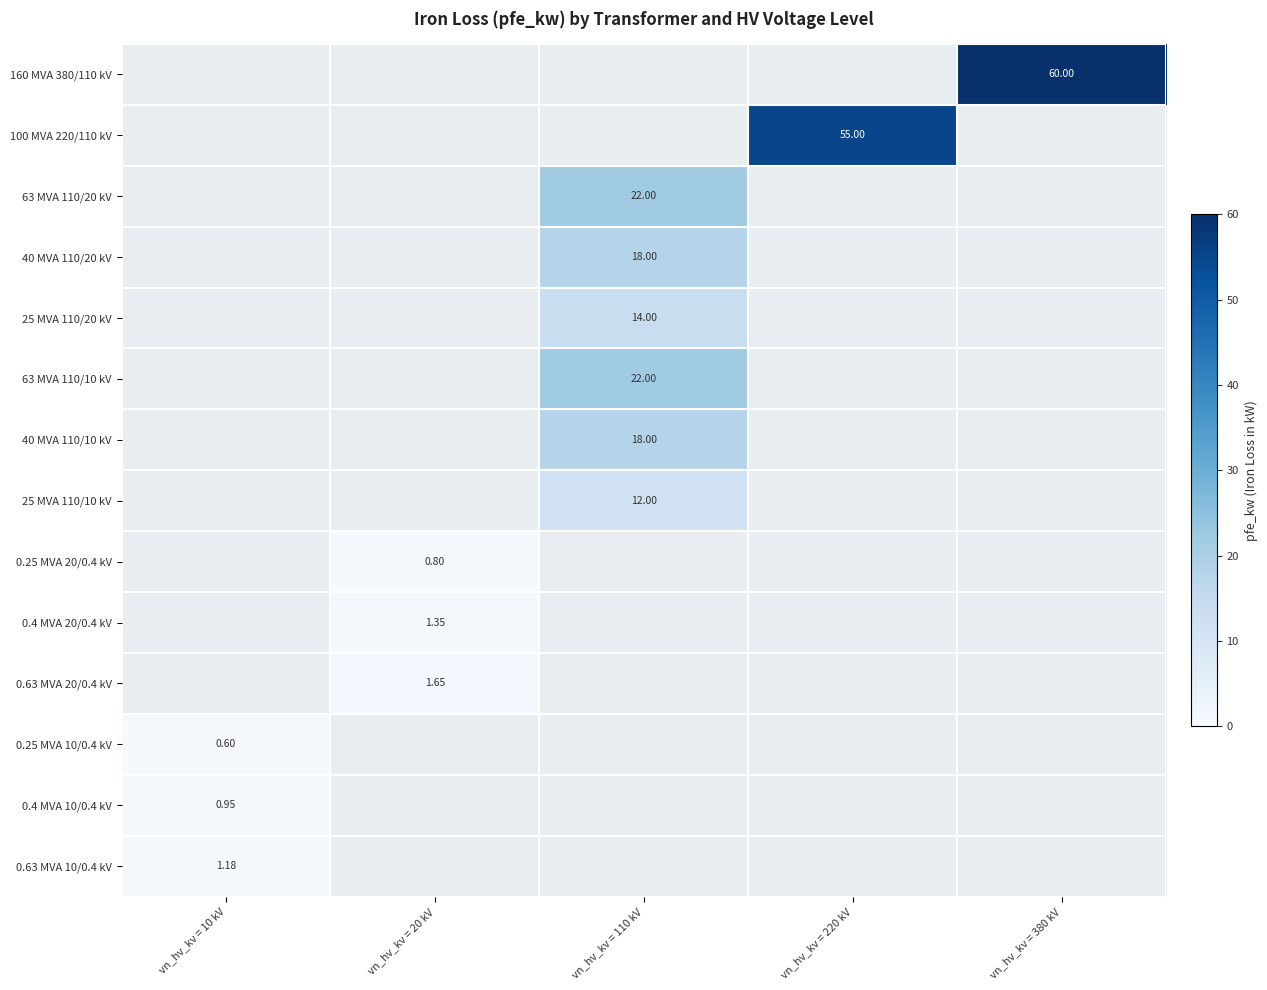

List the labels in order of 100 MVA 220/110 kV value, smallest first.

vn_hv_kv = 10 kV, vn_hv_kv = 20 kV, vn_hv_kv = 110 kV, vn_hv_kv = 220 kV, vn_hv_kv = 380 kV